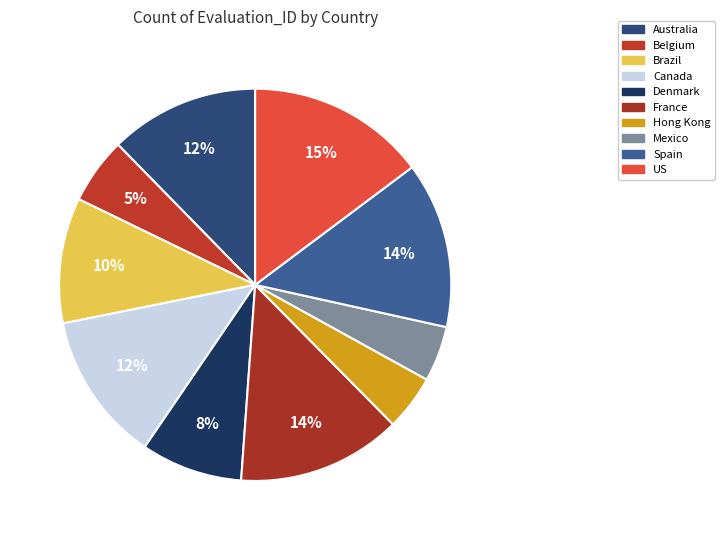

What is the largest slice in the pie chart?

US